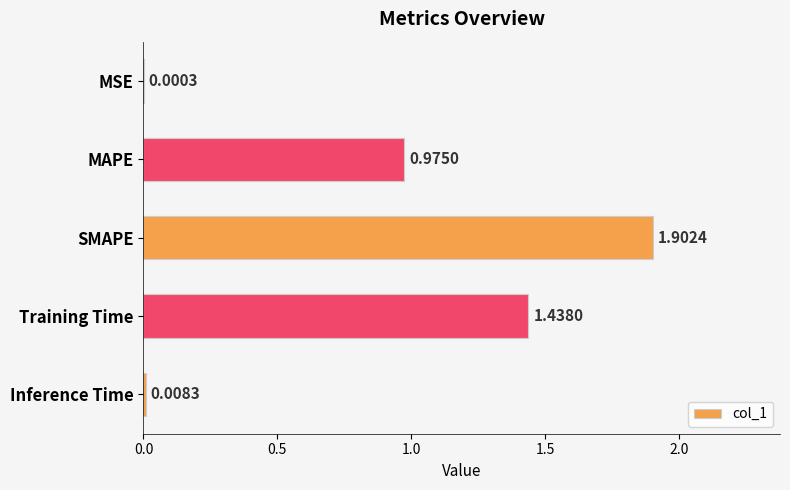

Between MAPE and SMAPE, which is larger?

SMAPE